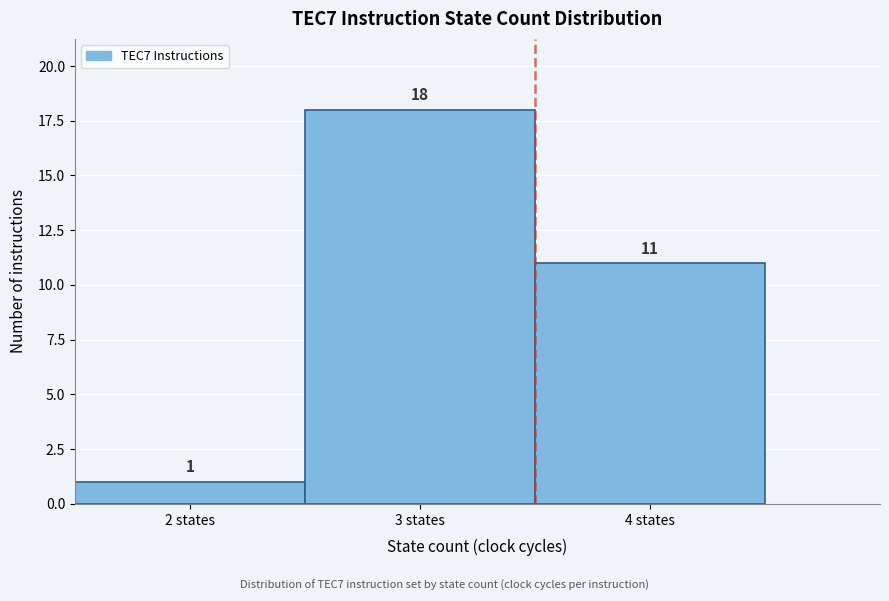

Reading left to right, list every bar in this chart as the range it spans on the x-axis followed by its height.

1.5 to 2.5: 1
2.5 to 3.5: 18
3.5 to 4.5: 11